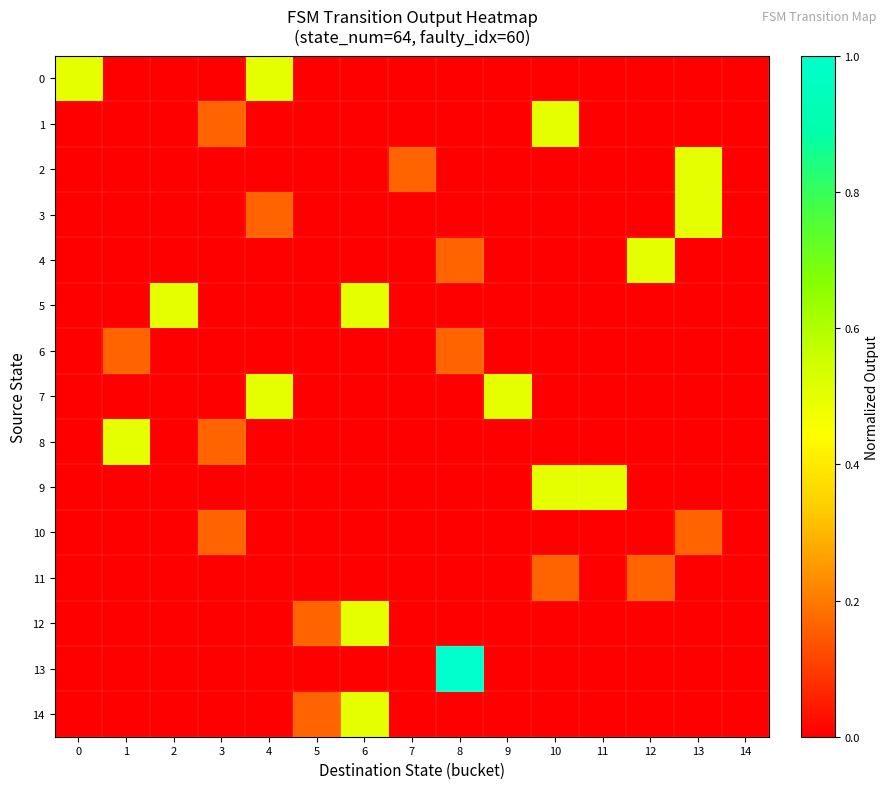

Rank the series by their maximum value, from highest to lowest.

13, 0, 1, 2, 3, 4, 5, 7, 8, 9, 12, 14, 6, 10, 11